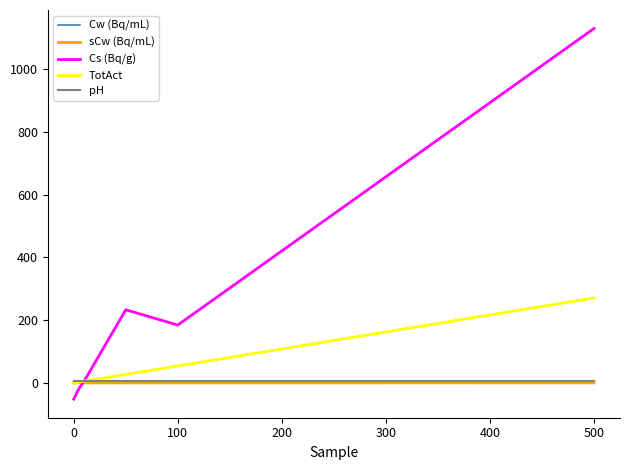

Which series has the widest spread of values?

Cs (Bq/g)